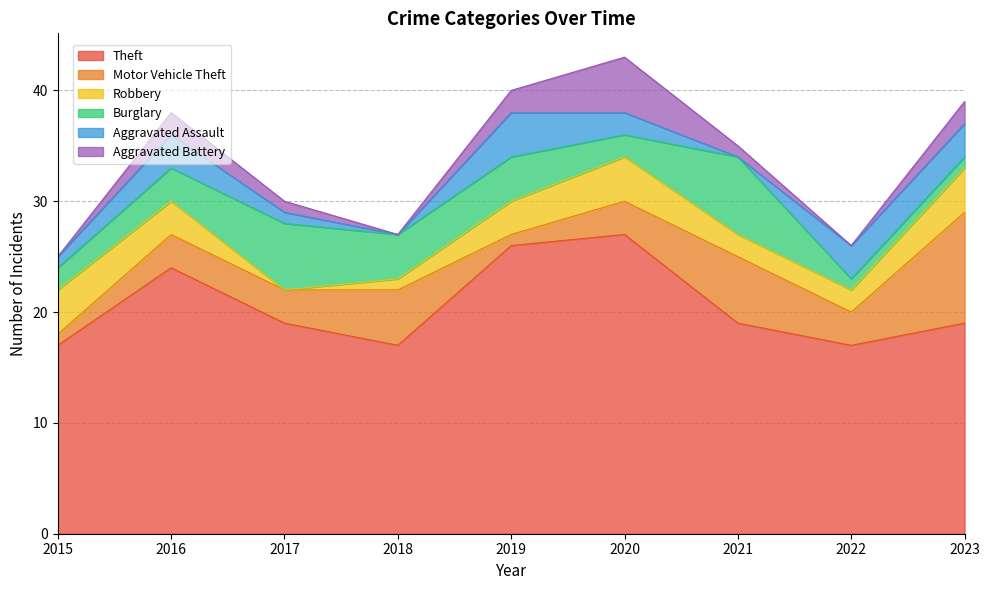

Reading left to right, list all the values displayed in this chart.

Theft: 2015=17	2016=24	2017=19	2018=17	2019=26	2020=27	2021=19	2022=17	2023=19
Motor Vehicle Theft: 2015=1	2016=3	2017=3	2018=5	2019=1	2020=3	2021=6	2022=3	2023=10
Robbery: 2015=4	2016=3	2017=0	2018=1	2019=3	2020=4	2021=2	2022=2	2023=4
Burglary: 2015=2	2016=3	2017=6	2018=4	2019=4	2020=2	2021=7	2022=1	2023=1
Aggravated Assault: 2015=1	2016=3	2017=1	2018=0	2019=4	2020=2	2021=0	2022=3	2023=3
Aggravated Battery: 2015=0	2016=2	2017=1	2018=0	2019=2	2020=5	2021=1	2022=0	2023=2